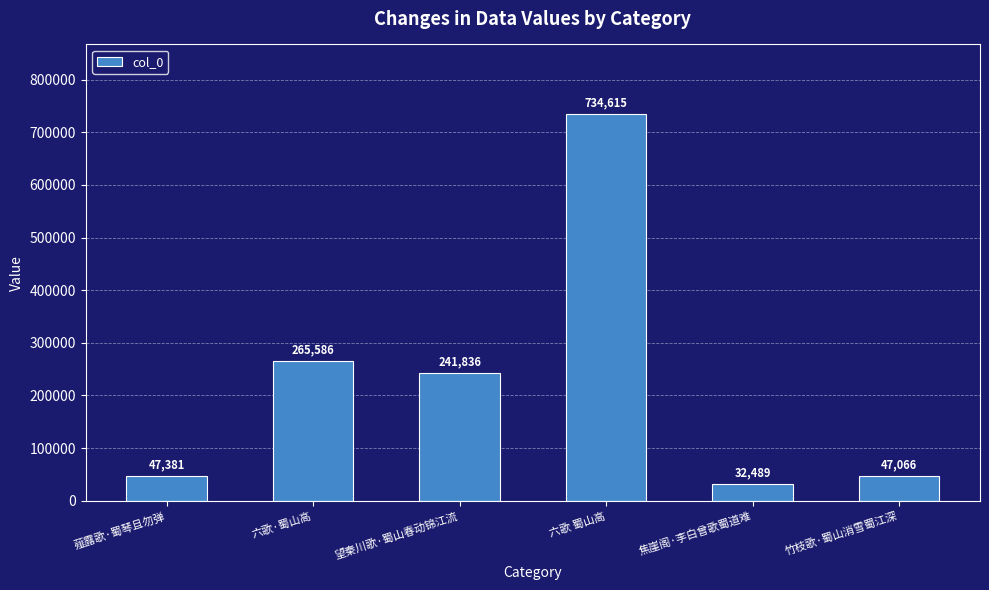

List the labels in order of value, largest first.

六歌 蜀山高, 六歌·蜀山高, 望秦川歌·蜀山春动锦江流, 薤露歌·蜀琴且勿弹, 竹枝歌·蜀山消雪蜀江深, 焦崖阁·李白曾歌蜀道难